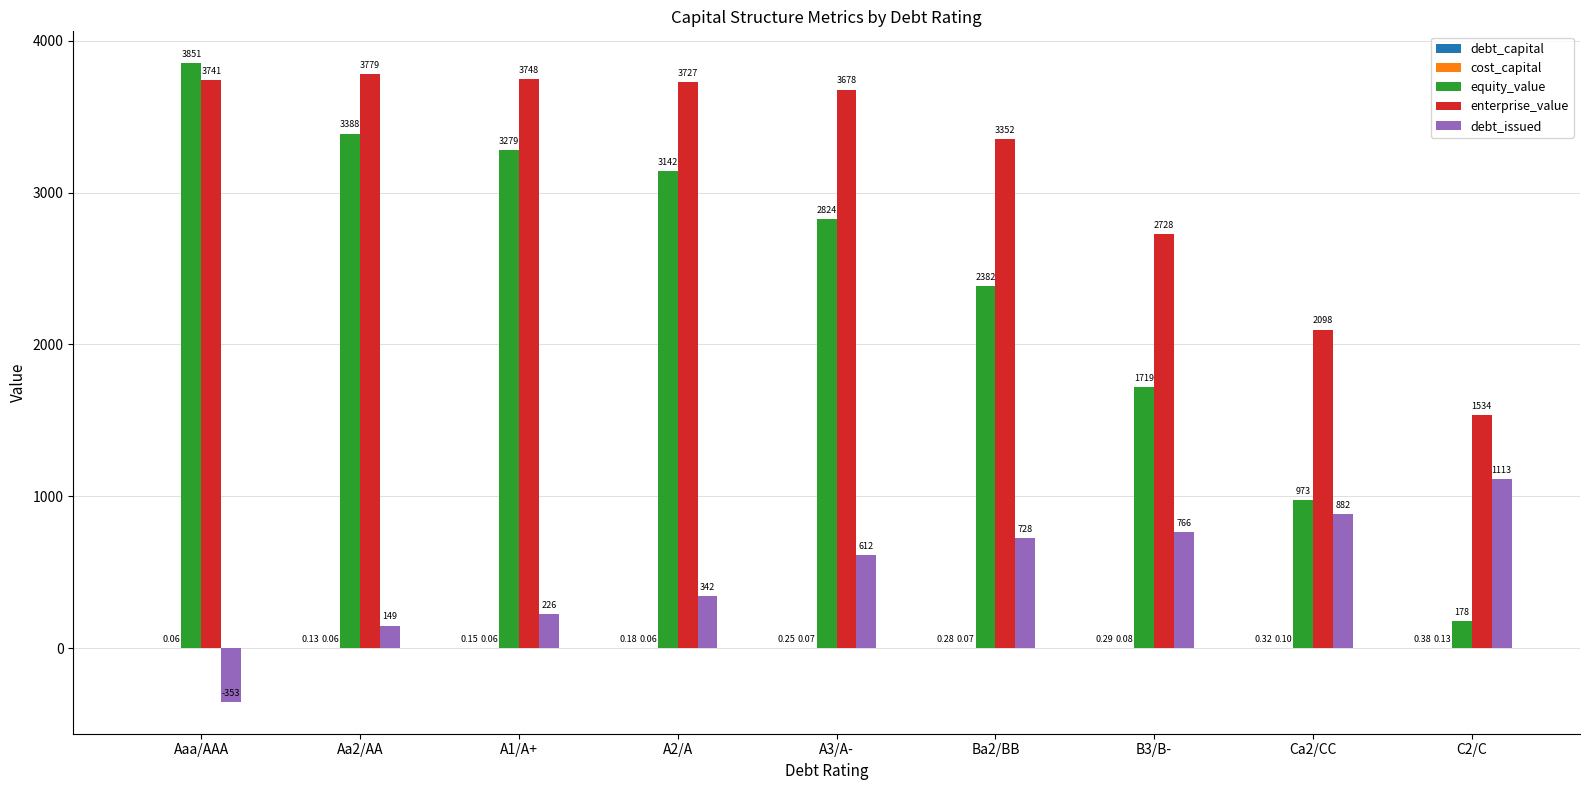

What is the total value across all series at B3/B-?

5214.1